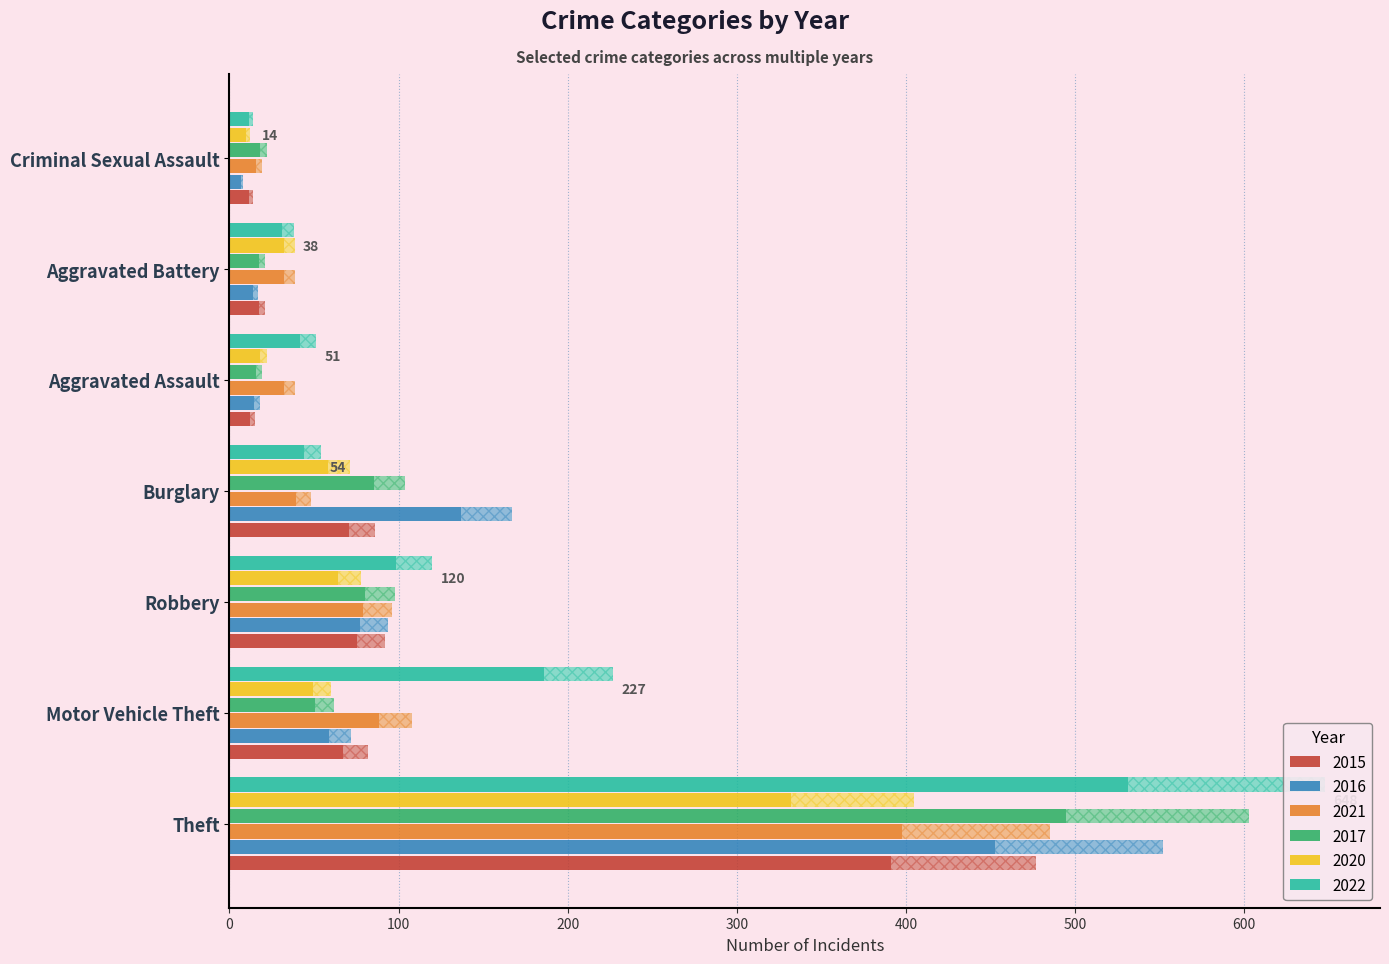

At which label does 2021 reach its minimum?

Criminal Sexual Assault